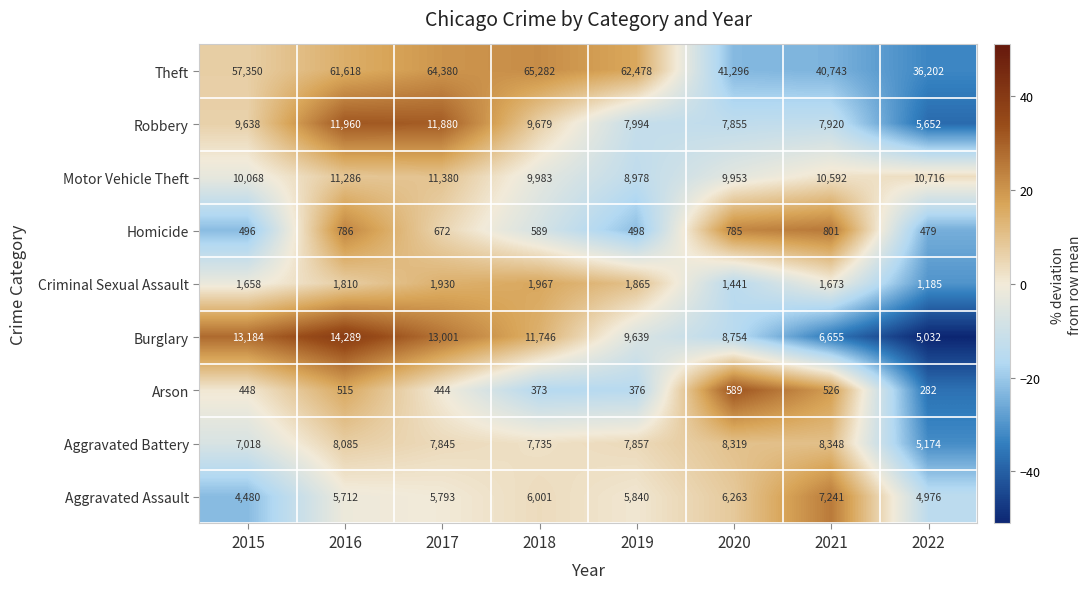

What is the smallest value displayed?

282